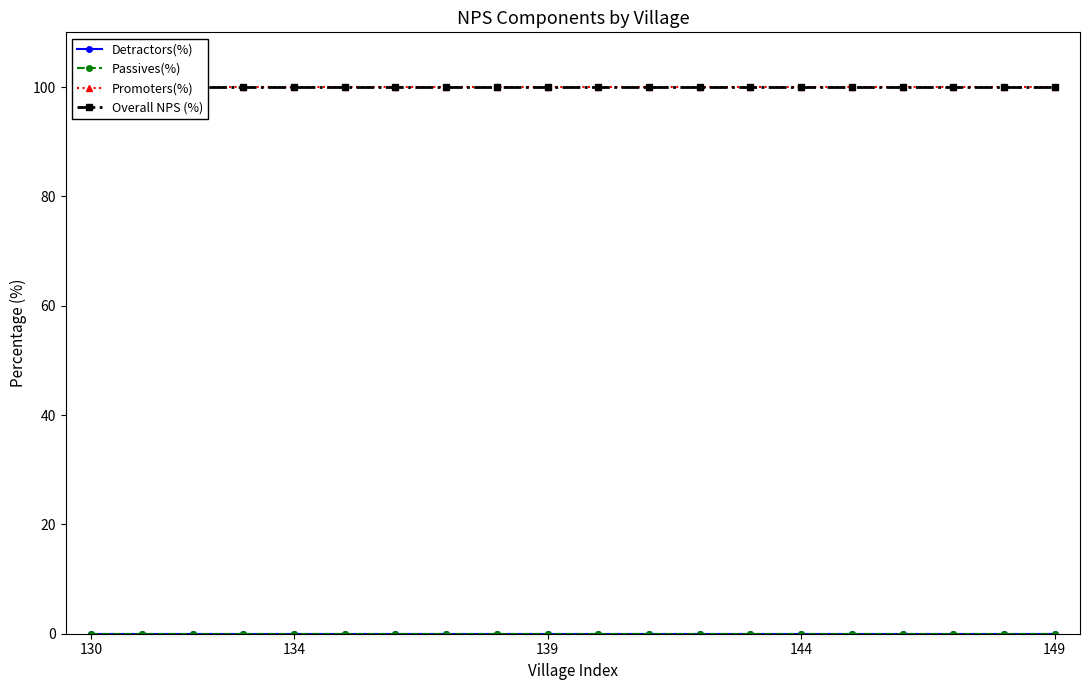

What is the value of the Overall NPS (%) point at the 15th from the left?

100